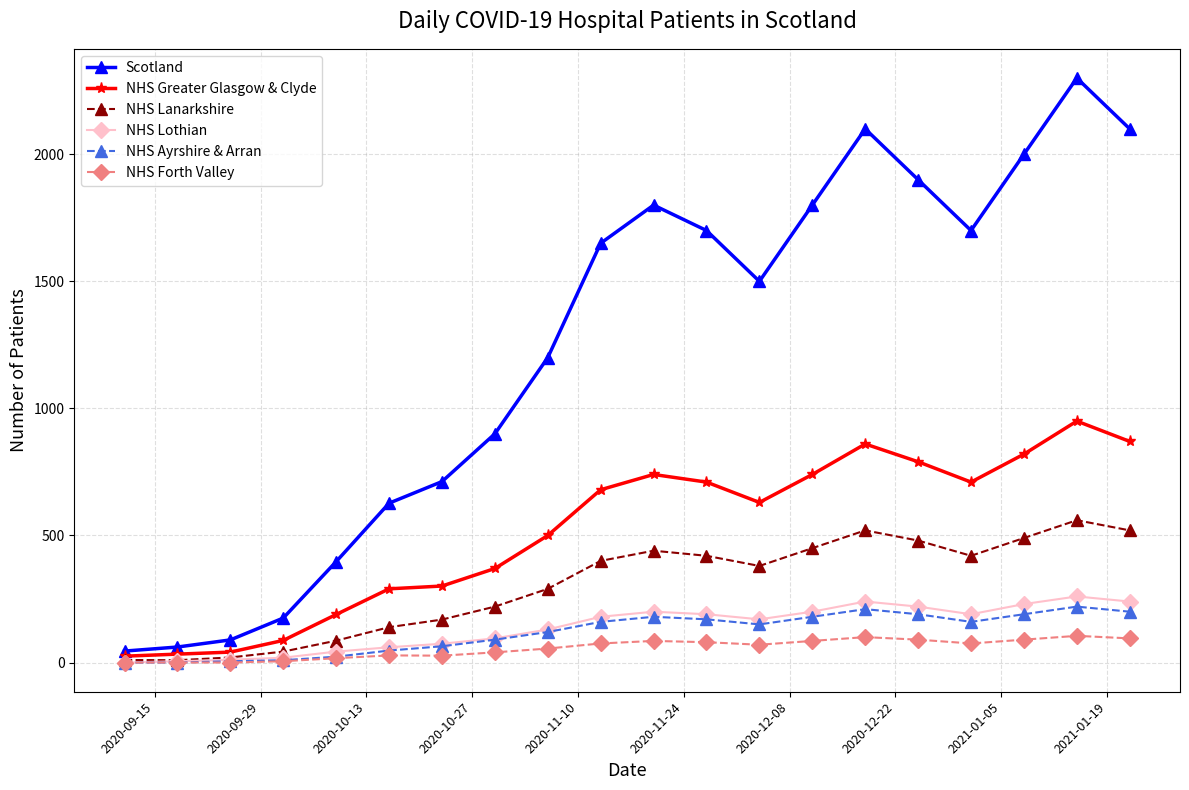

Which series has the largest total across all categories?

Scotland